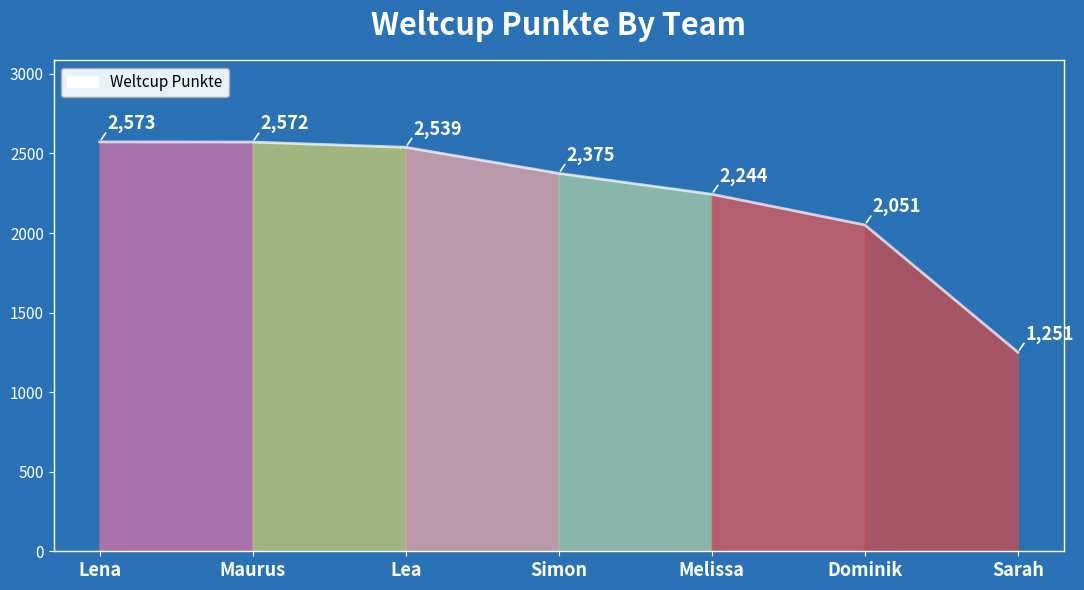

Approximately how many times larger is the value at Lena compared to Dominik?

1.3